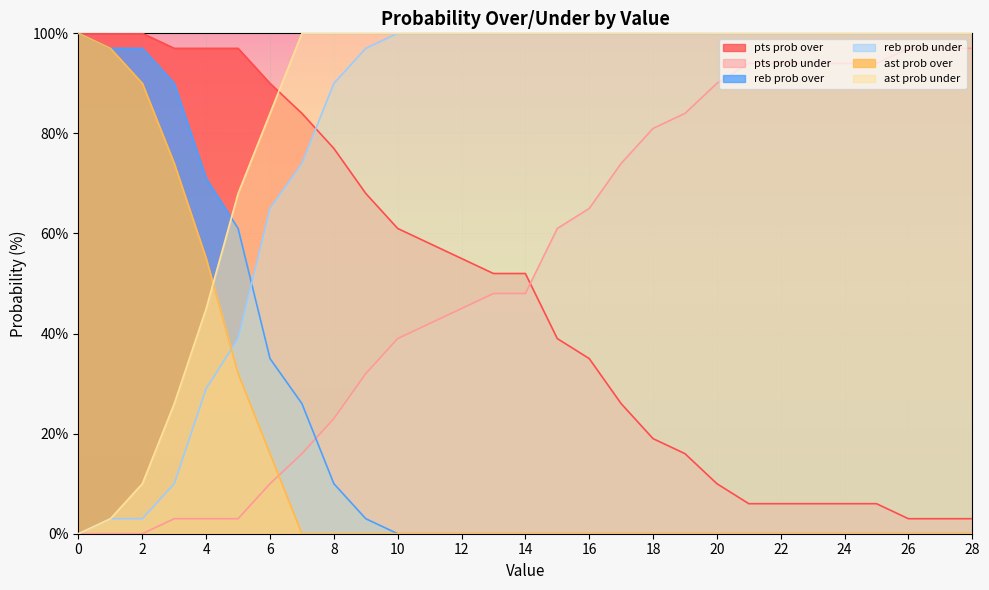

True or false: reb prob over has a value of 0 at 24.

True